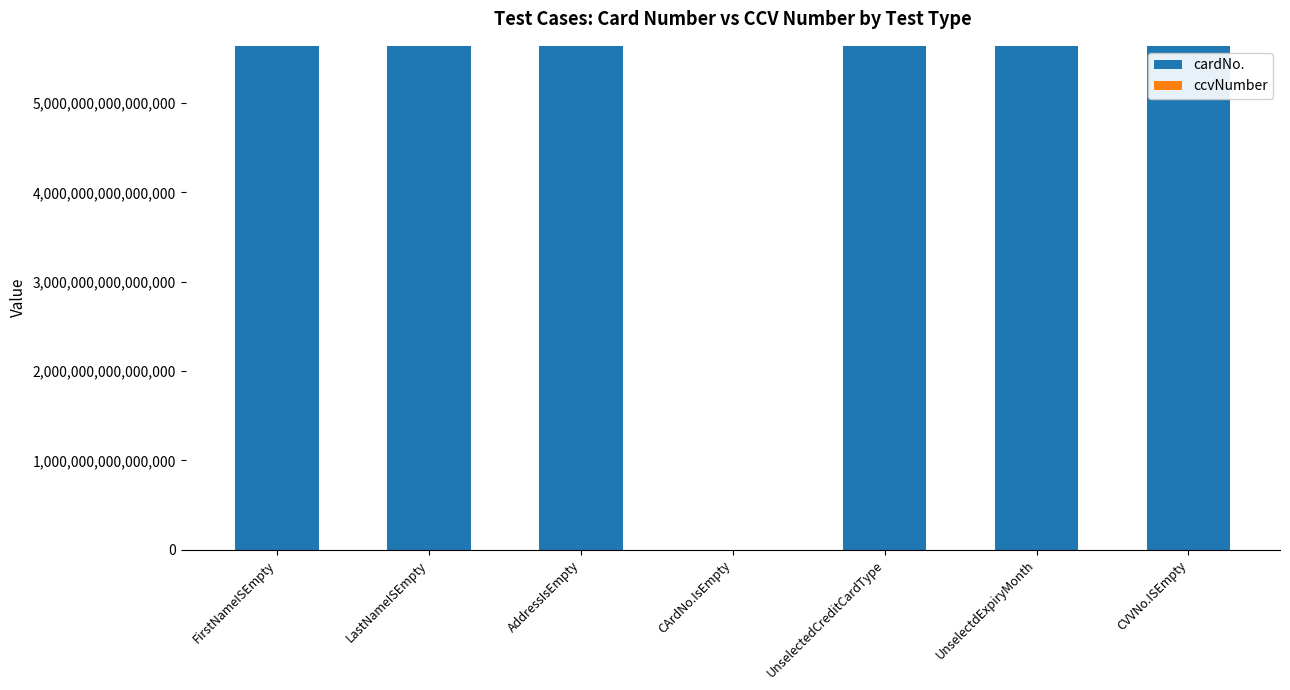

Is it true that cardNo. equals 5642239548751548 at UnselectdExpiryMonth?

True